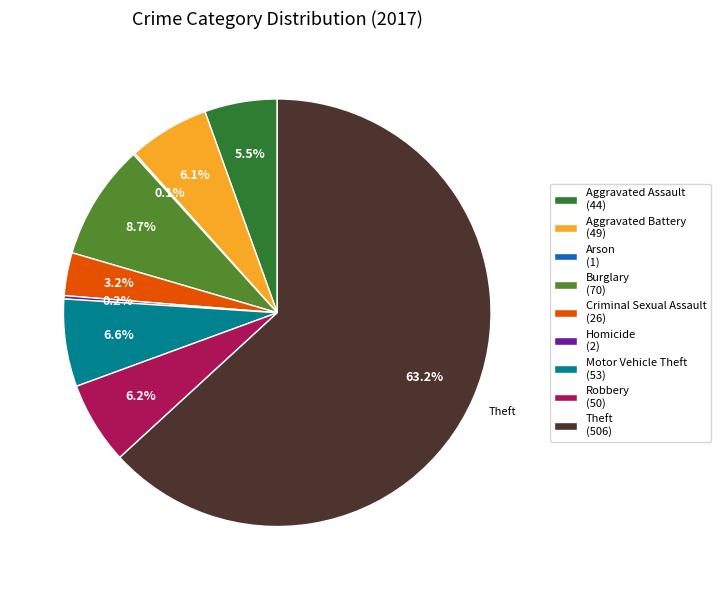

What percentage do Motor Vehicle Theft and Aggravated Battery together represent?

12.7%